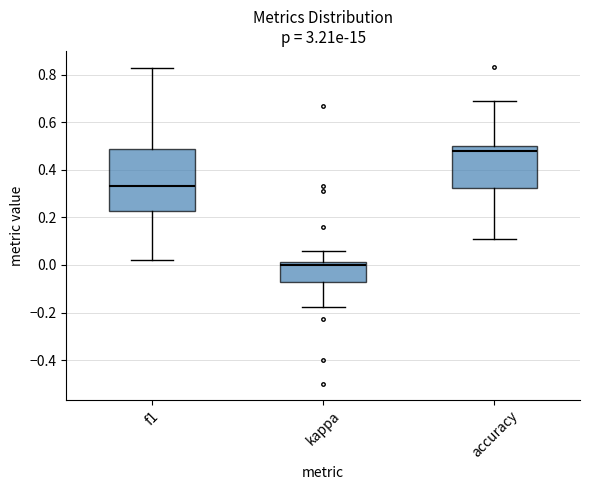

Reading left to right, transcribe this box plot: for each box, give where its median line is, the range the box spans, and where its two whiskers end, as read against the y-axis. The values are not printed on the chart, so give them approximately, as read against the axis.

f1: median 0.34, box 0.22 to 0.48, whiskers 0.02 to 0.82
kappa: median 0.00, box -0.08 to 0.02, whiskers -0.18 to 0.06
accuracy: median 0.48, box 0.32 to 0.50, whiskers 0.12 to 0.68